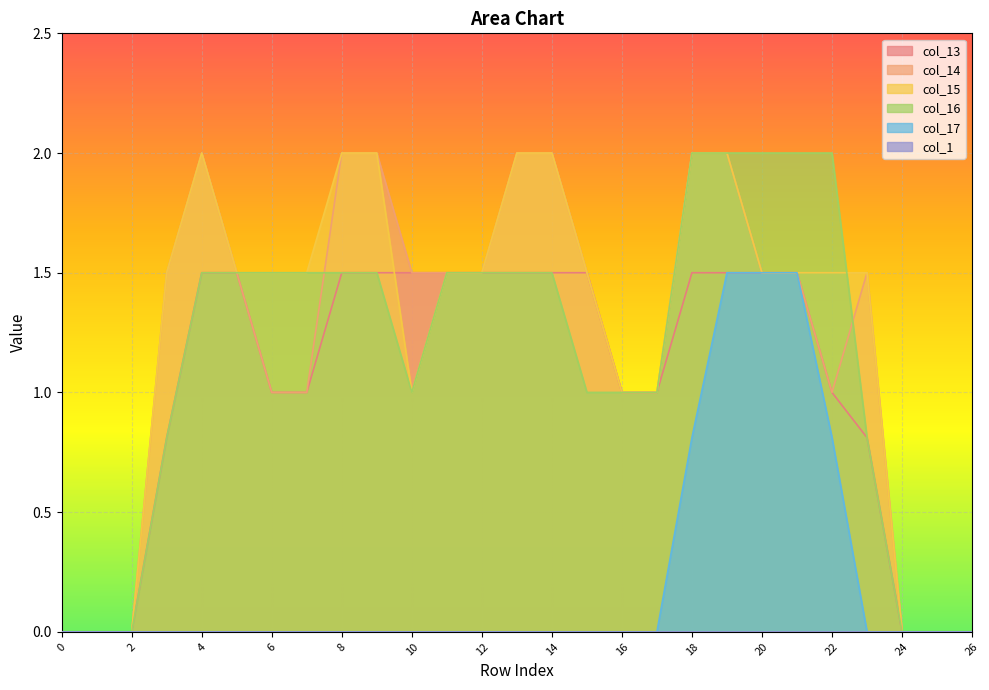

How many values in the col_16 series are below 1?

8